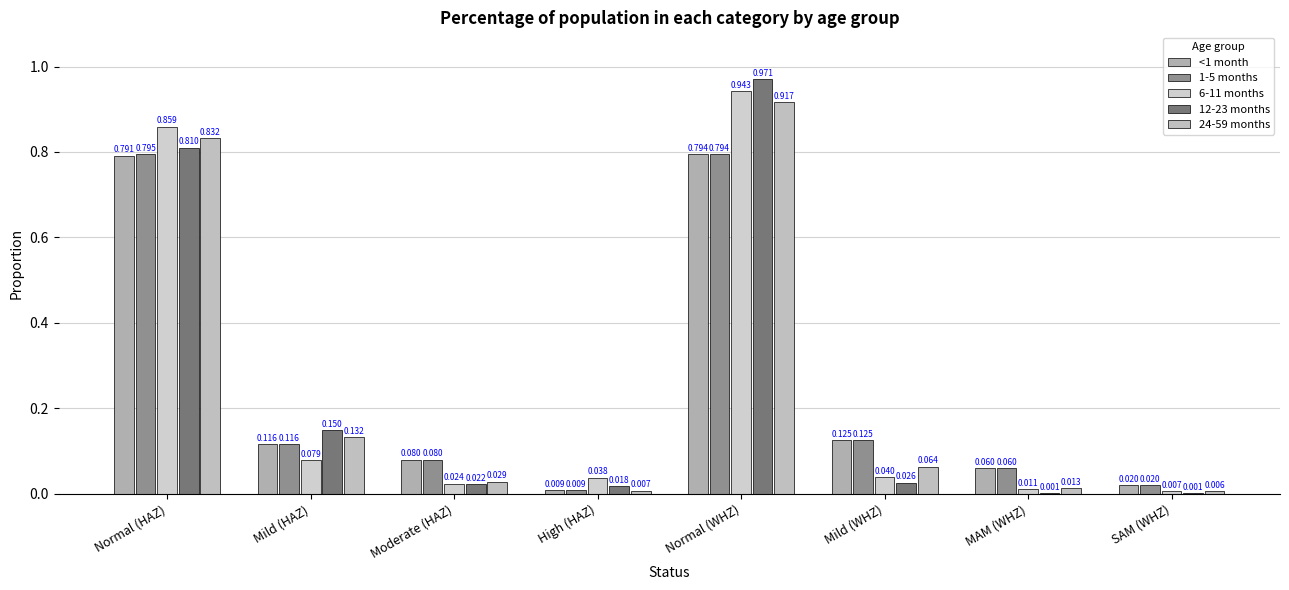

At which label does 6-11 months reach its minimum?

SAM (WHZ)